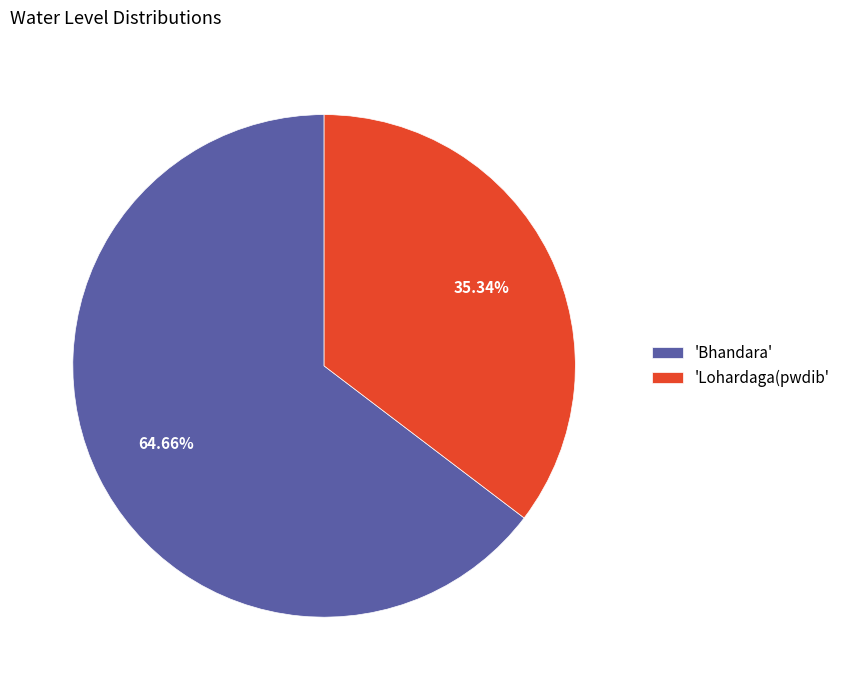

Rank the categories by value from highest to lowest.

'Bhandara', 'Lohardaga(pwdib'